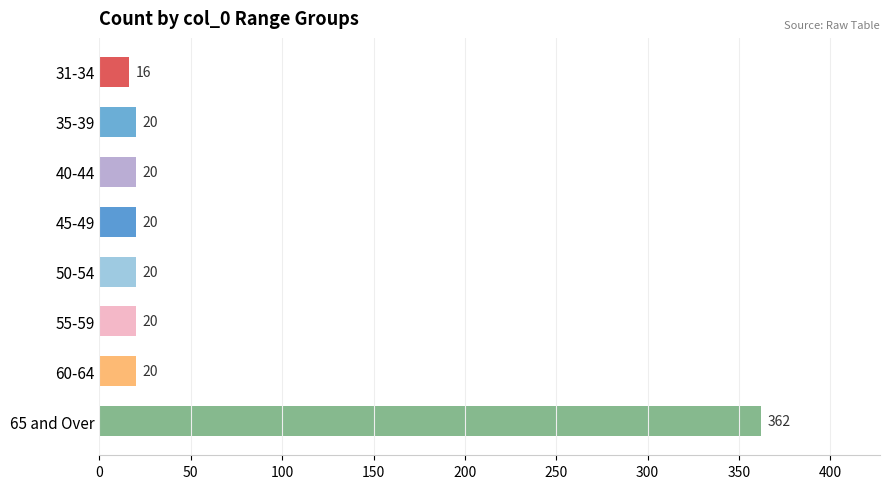

What is the average value?

62